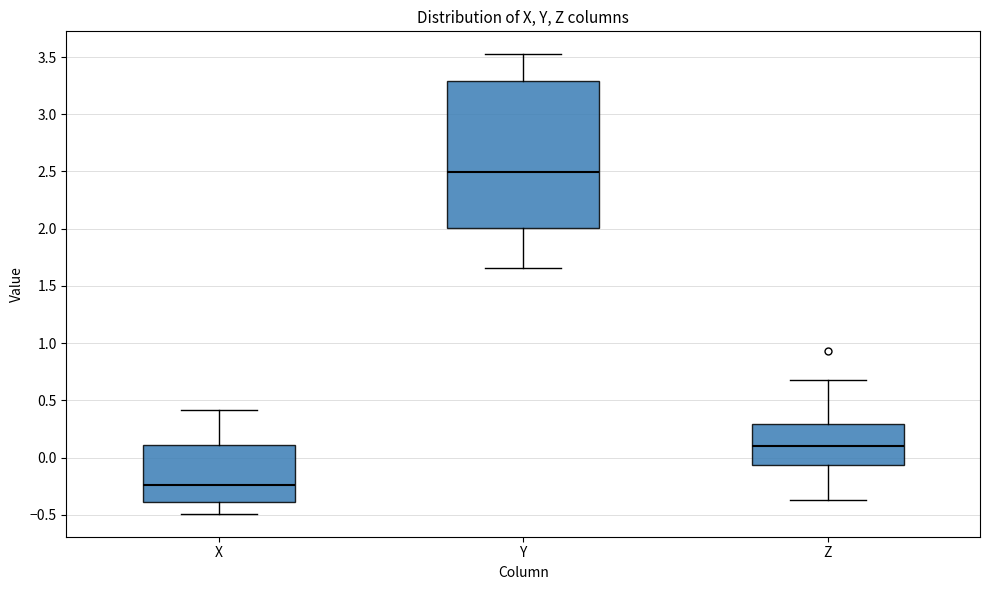

Where does the median line of the box for Z sit on the y-axis? The values are not printed on the chart, so give them approximately, as read against the axis.

0.10